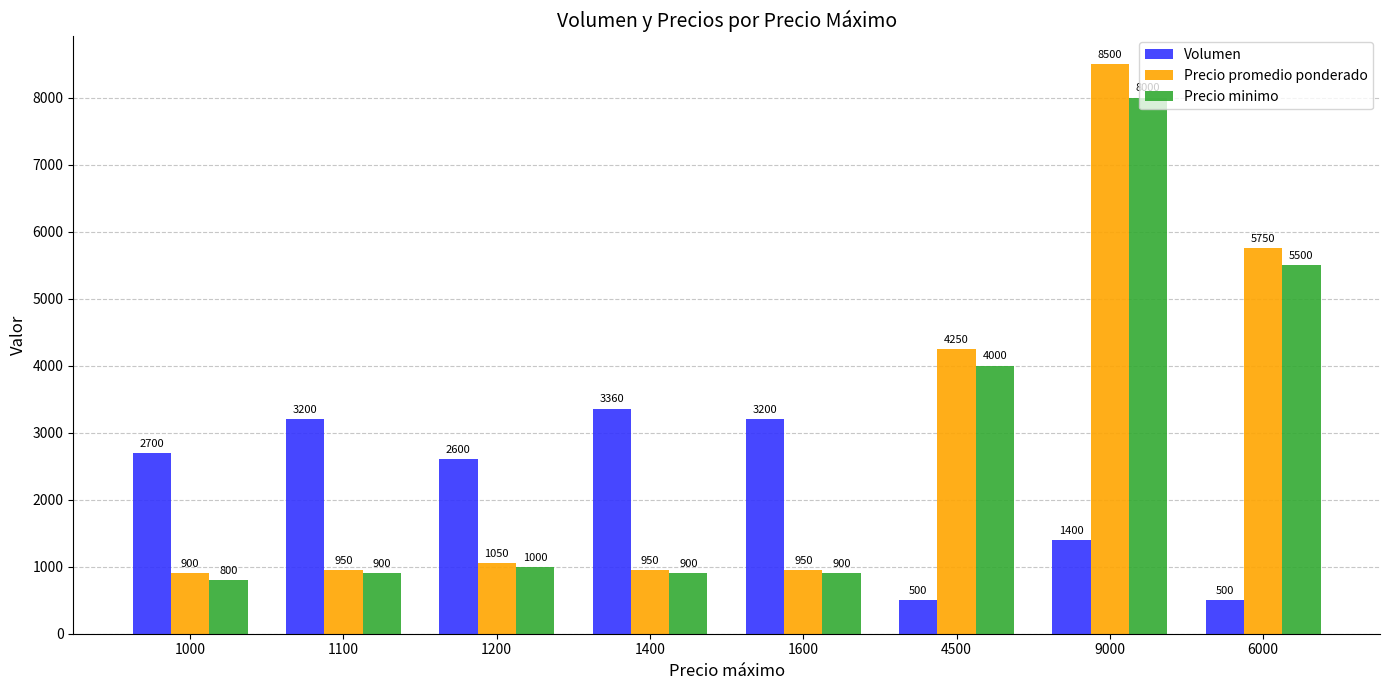

Reading left to right, what are all the values shown in this chart?

Volumen: 2700	3200	2600	3360	3200	500	1400	500
Precio promedio ponderado: 900	950	1050	950	950	4250	8500	5750
Precio minimo: 800	900	1000	900	900	4000	8000	5500